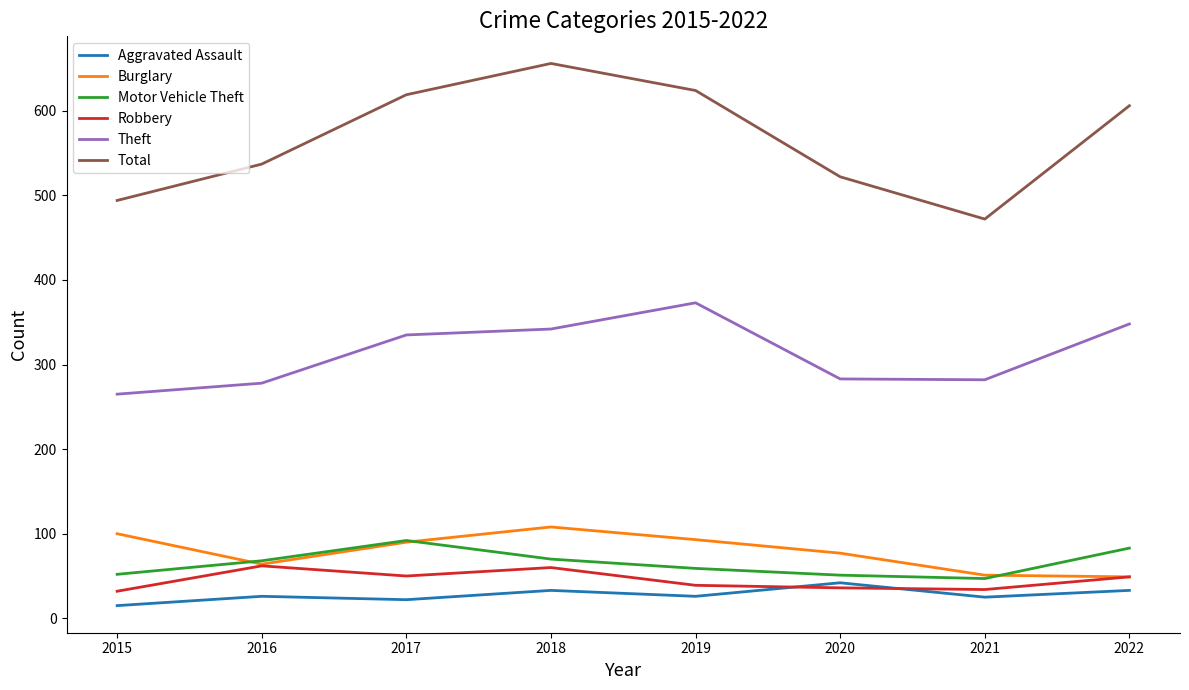

Is the value of Robbery at 2015 greater than the value of Motor Vehicle Theft at 2021?

No